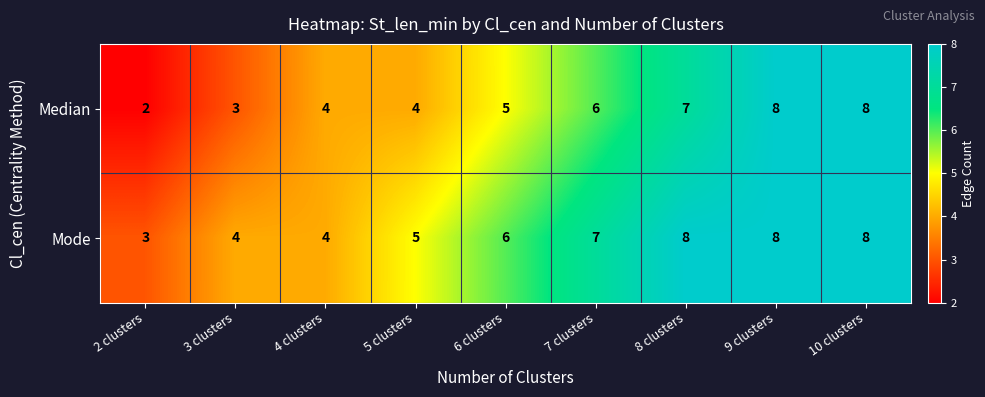

Reading right to left, transcribe all the data shown in this chart.

Median: 10 clusters=8	9 clusters=8	8 clusters=7	7 clusters=6	6 clusters=5	5 clusters=4	4 clusters=4	3 clusters=3	2 clusters=2
Mode: 10 clusters=8	9 clusters=8	8 clusters=8	7 clusters=7	6 clusters=6	5 clusters=5	4 clusters=4	3 clusters=4	2 clusters=3